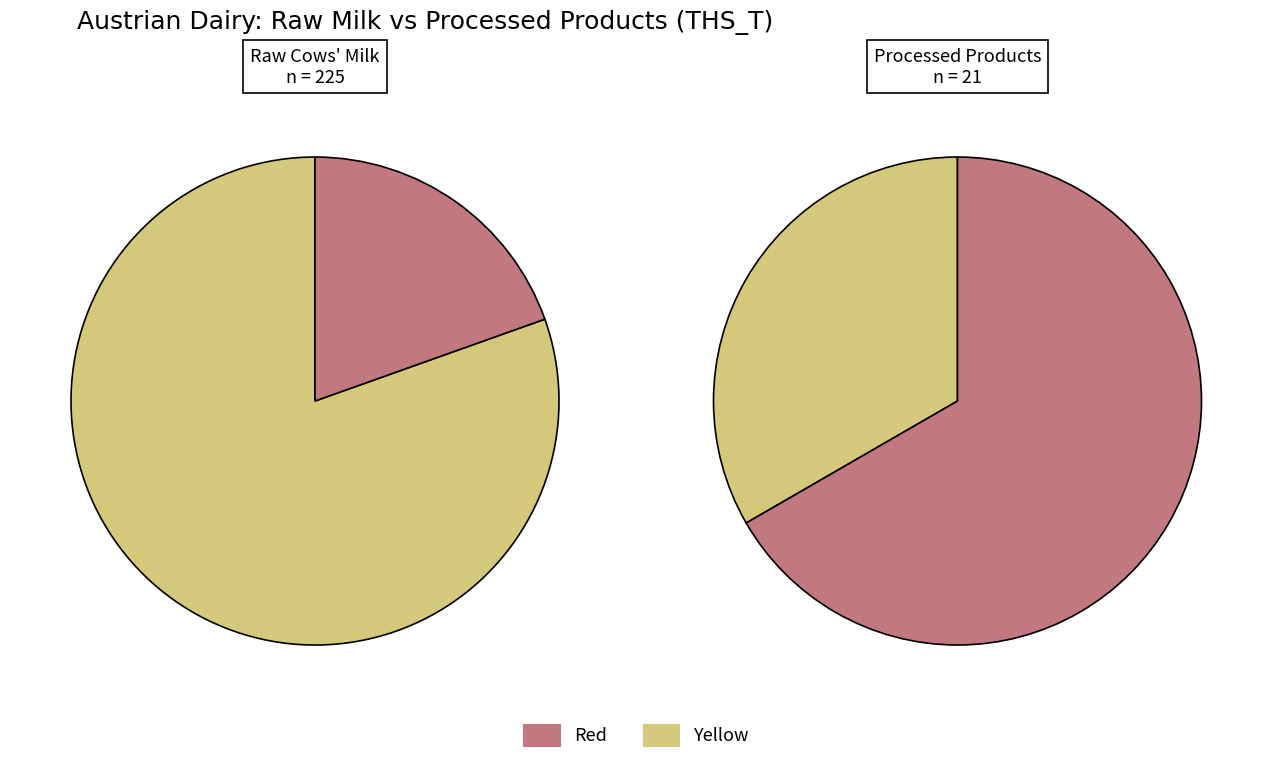

Does any single category account for the majority?

Yes